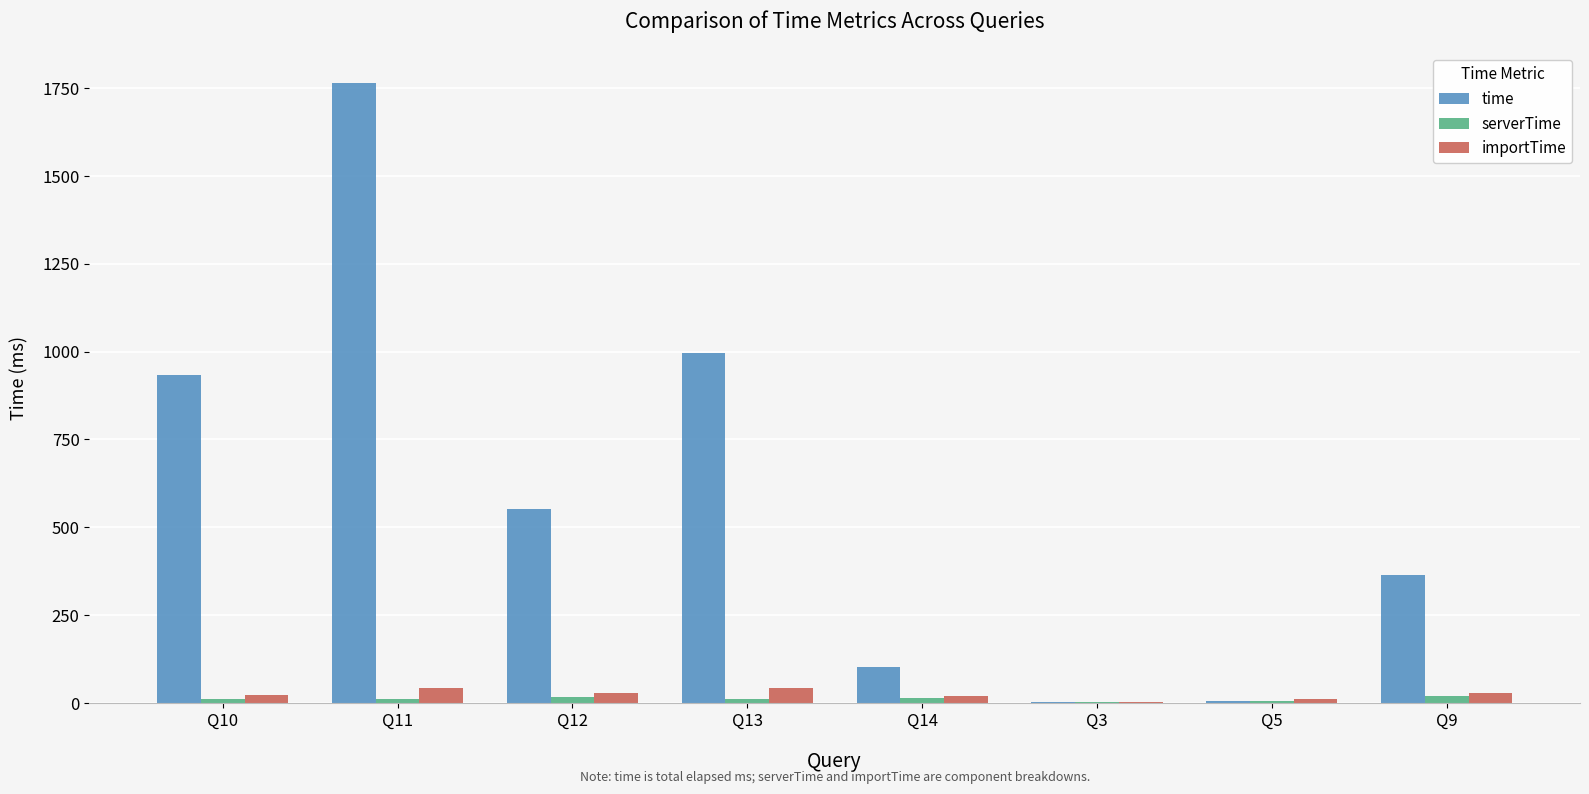

At which label does importTime first exceed 27?

Q11